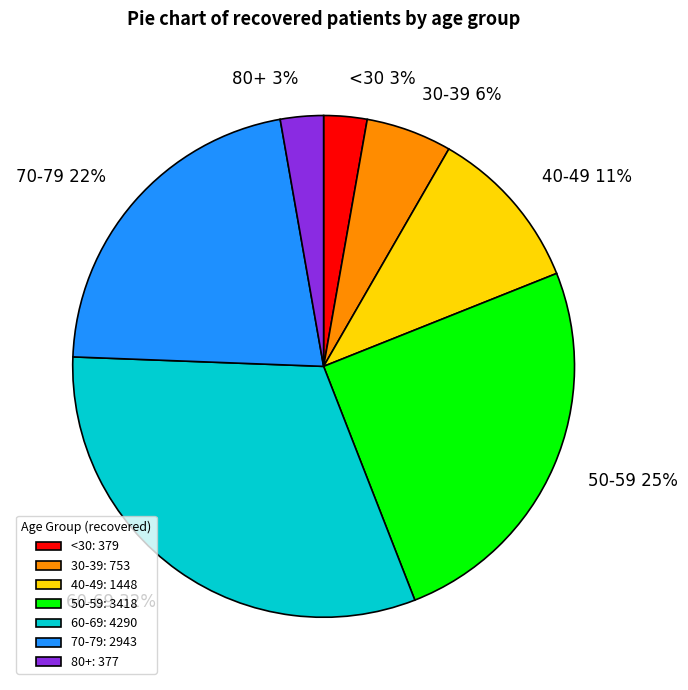

What percentage is the 40-49 slice, to the nearest percent?

11%